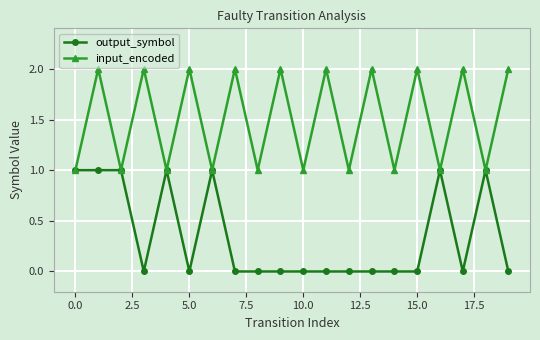

Reading left to right, what are all the values shown in this chart?

output_symbol: 1	1	1	0	1	0	1	0	0	0	0	0	0	0	0	0	1	0	1	0
input_encoded: 1	2	1	2	1	2	1	2	1	2	1	2	1	2	1	2	1	2	1	2